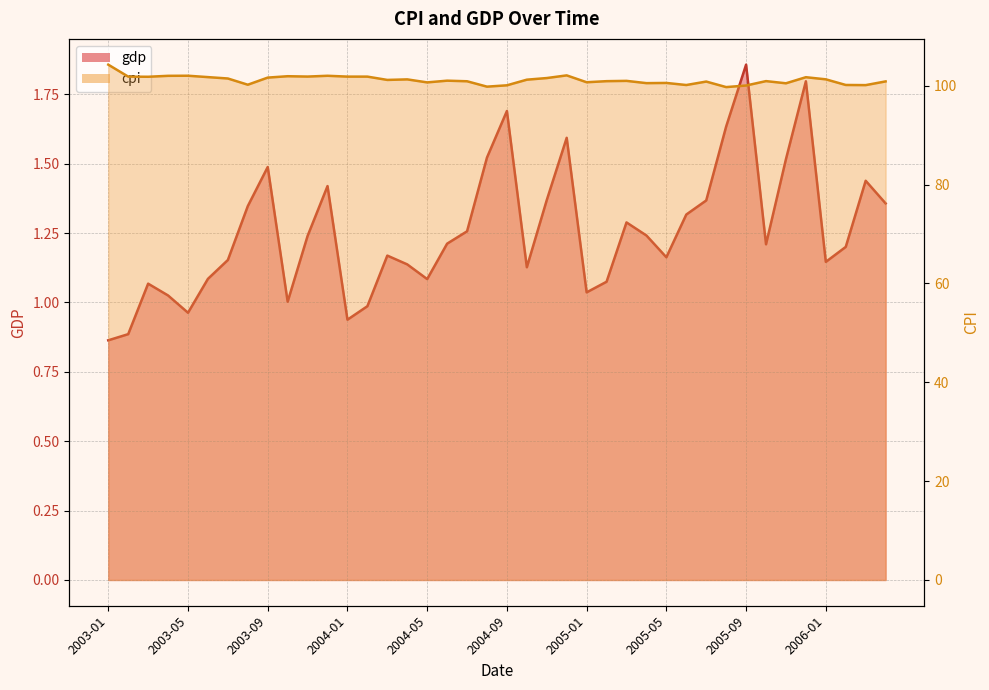

How many interior local valleys does the cpi series have?

12